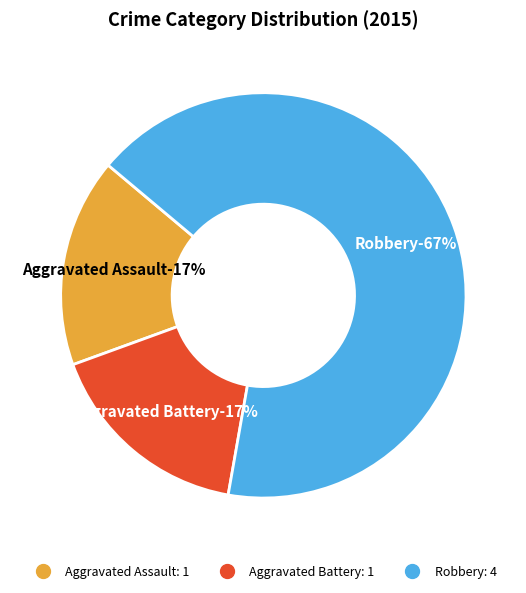

Count the number of slices in the pie.

3